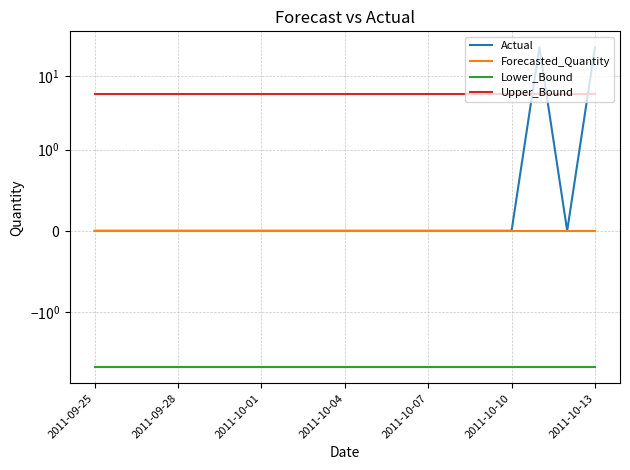

The value of Actual at 14 is -10.6. True or false?

False